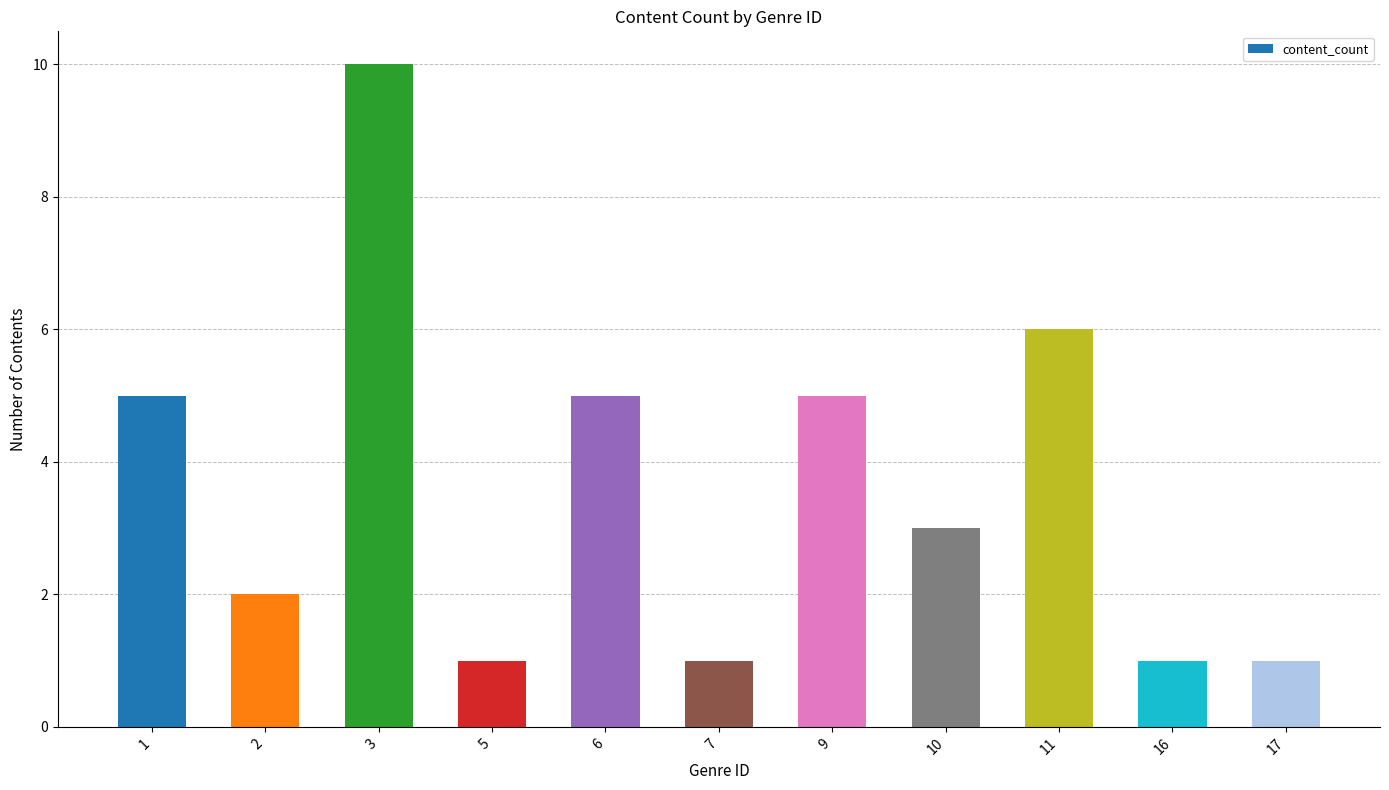

What is the change in value from 1 to 3?

+5